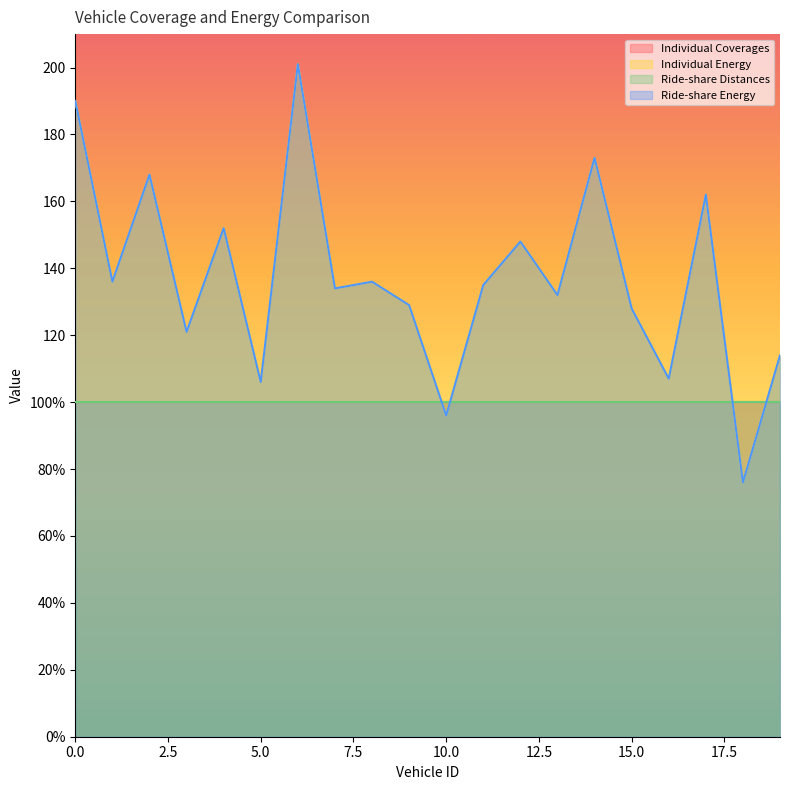

Which series changed the most between 0 and 8?

Individual Energy